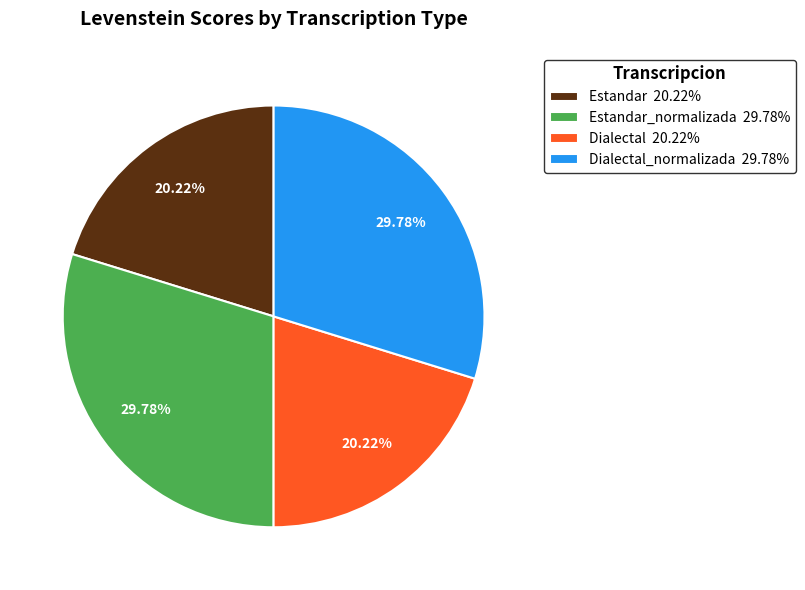

Is there a majority slice in this chart?

No